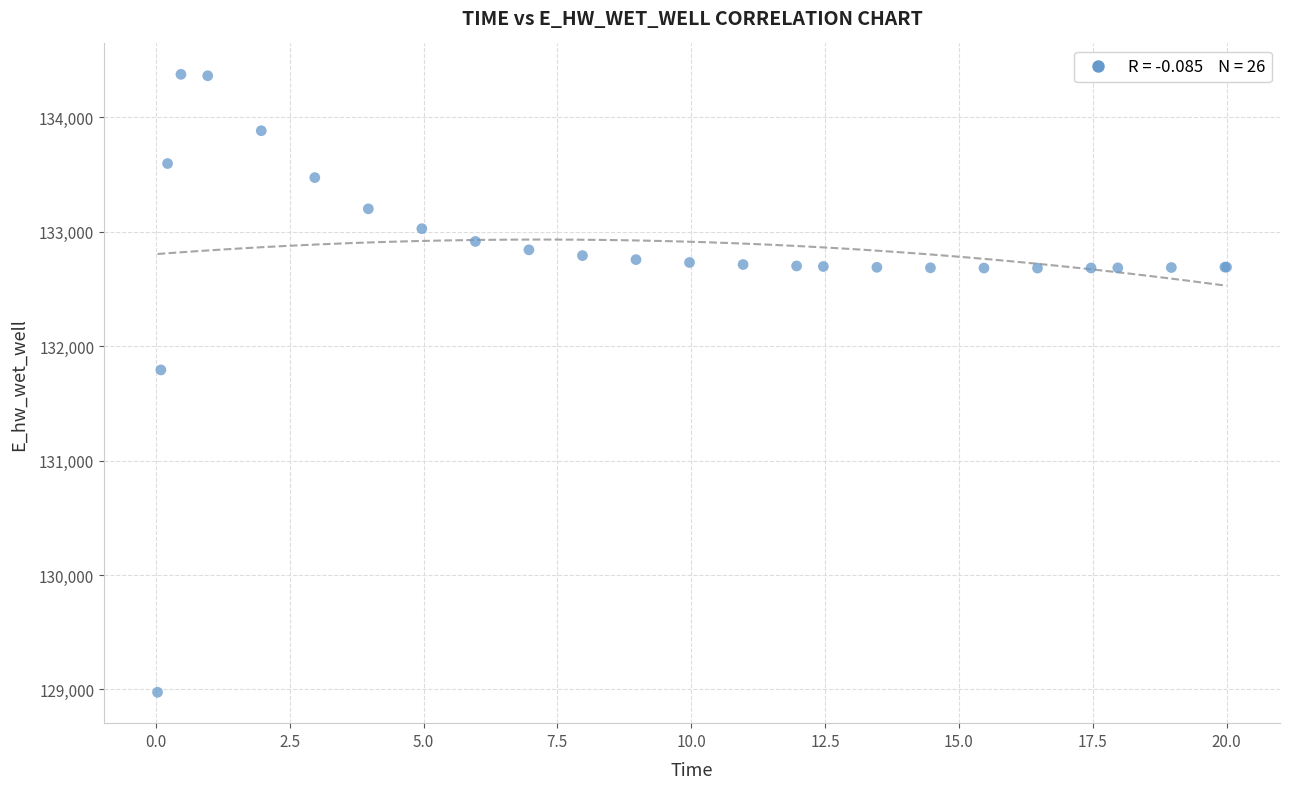

What Y value in the scatter plot is closest to 131674?

131791.2